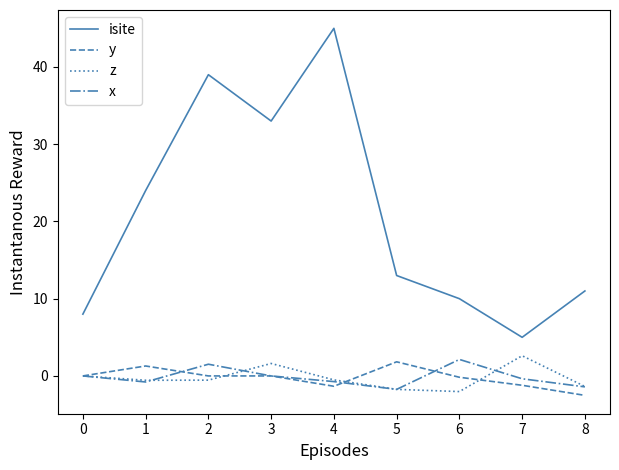

What is the minimum value for z?

-2.0